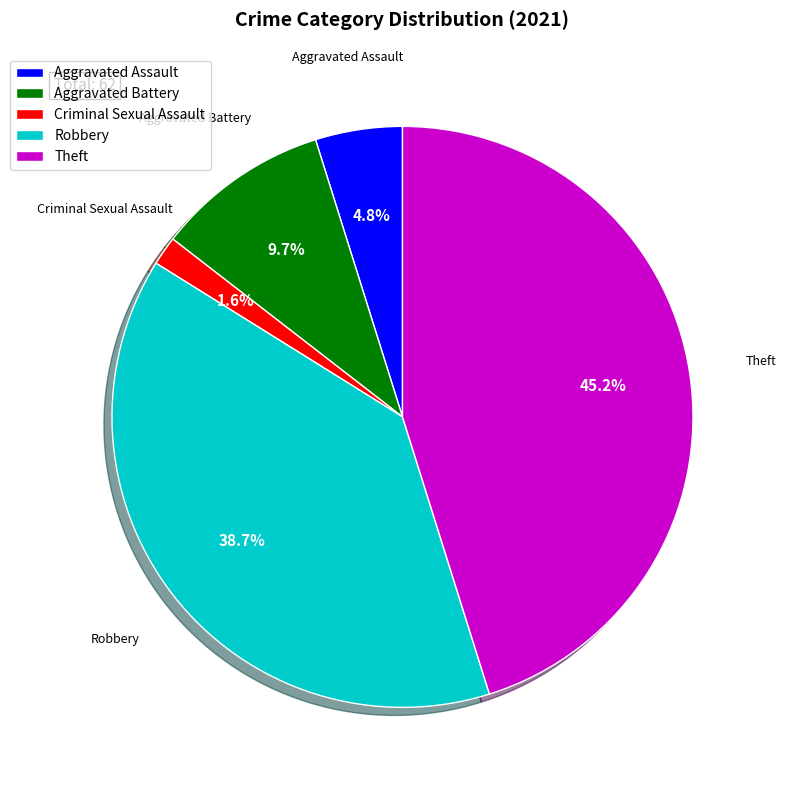

Rank the categories by value from highest to lowest.

Theft, Robbery, Aggravated Battery, Aggravated Assault, Criminal Sexual Assault